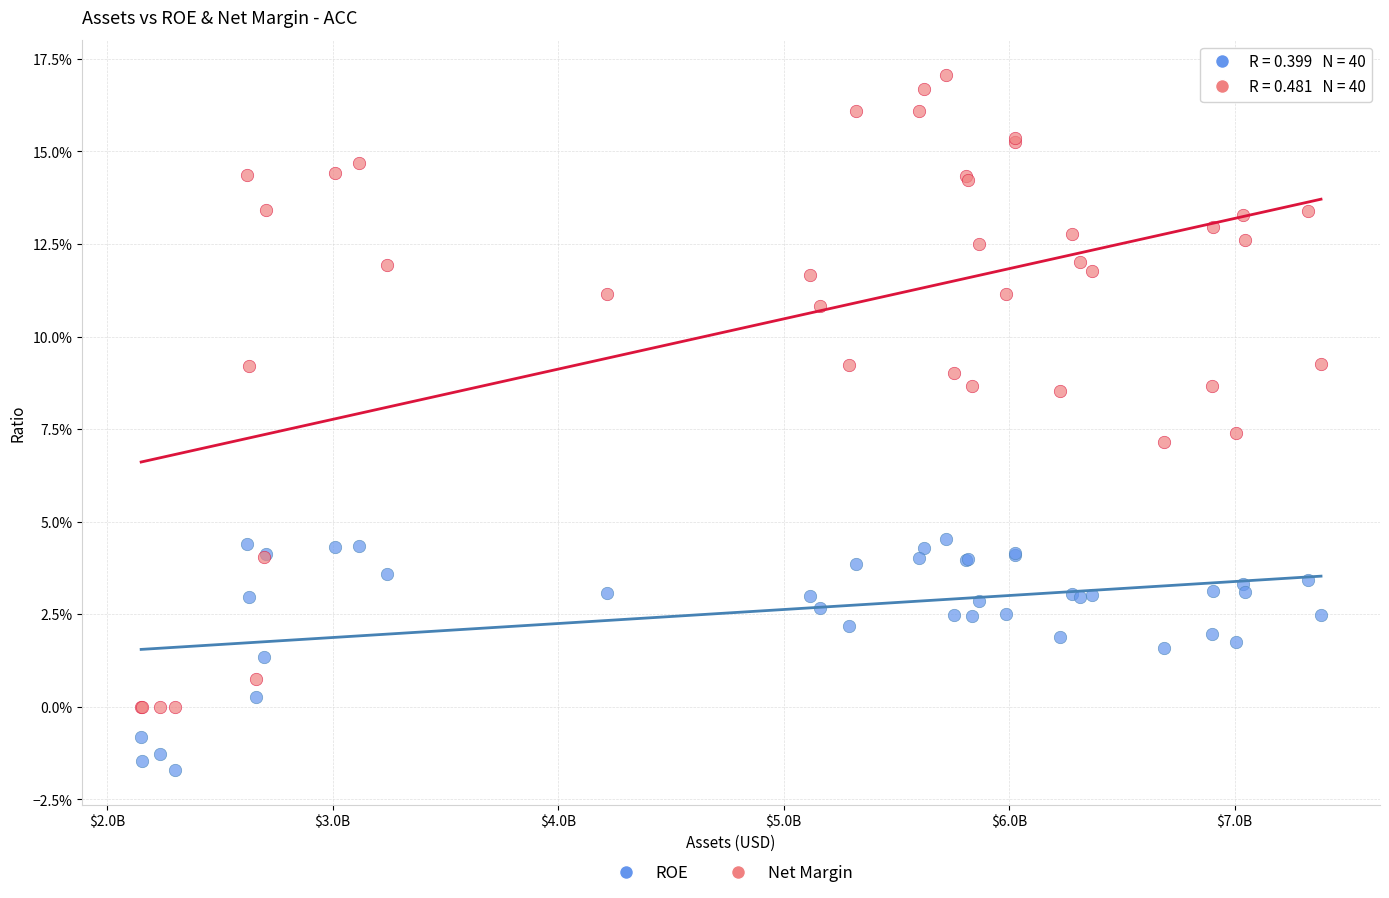

What are all the series names shown in the legend?

ROE, Net Margin